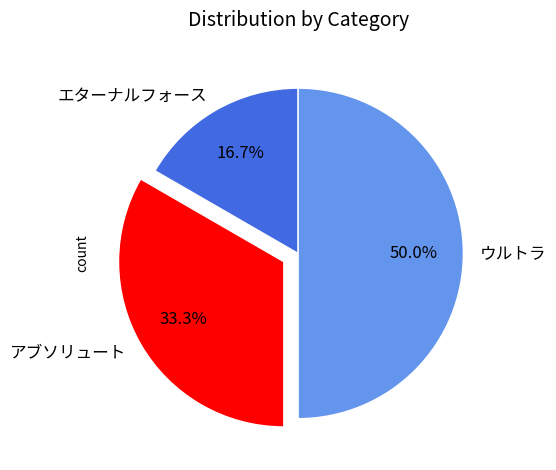

What is the ratio of the value at ウルトラ to the value at エターナルフォース?

3.0